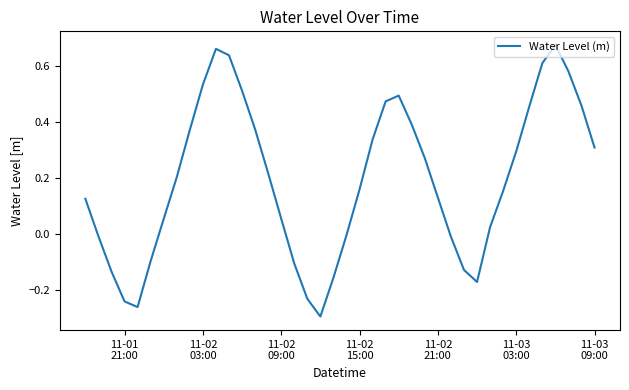

What is the difference between the maximum and minimum values?

1.0